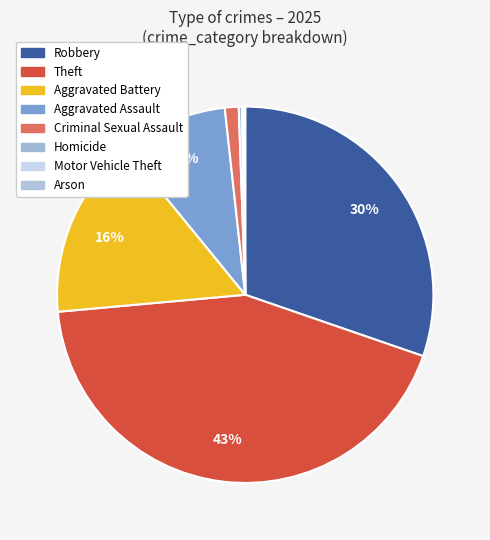

Rank the categories by value from lowest to highest.

Arson, Motor Vehicle Theft, Homicide, Criminal Sexual Assault, Aggravated Assault, Aggravated Battery, Robbery, Theft